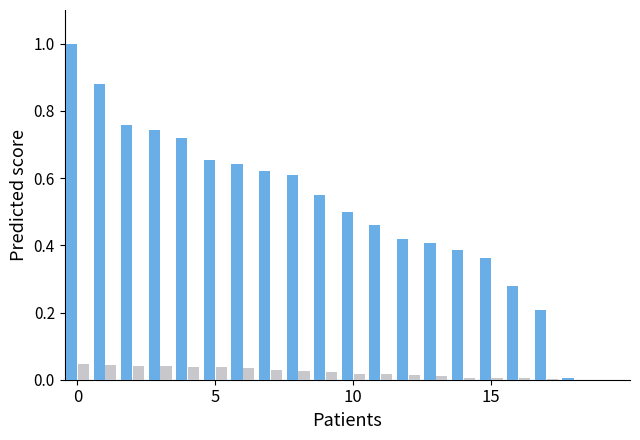

How many series are shown in this chart?

2